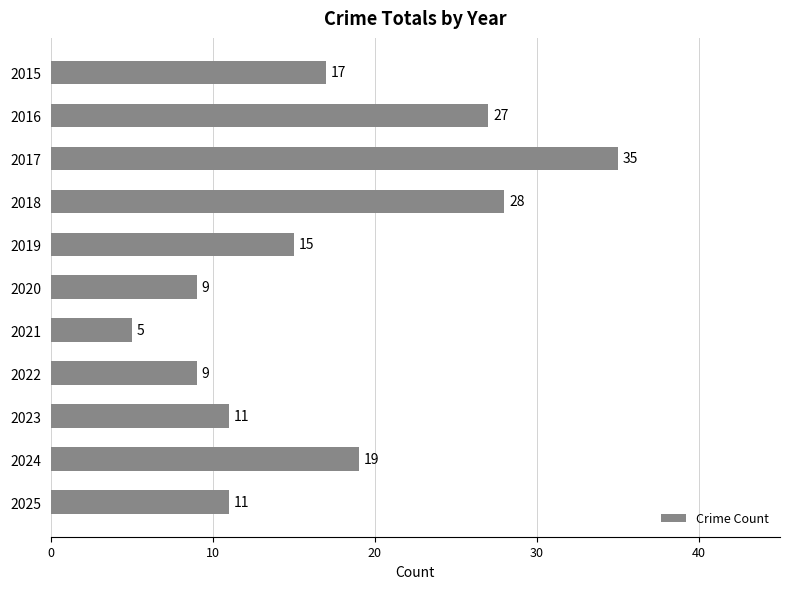

Where is the data nearest to the value 20?

2024